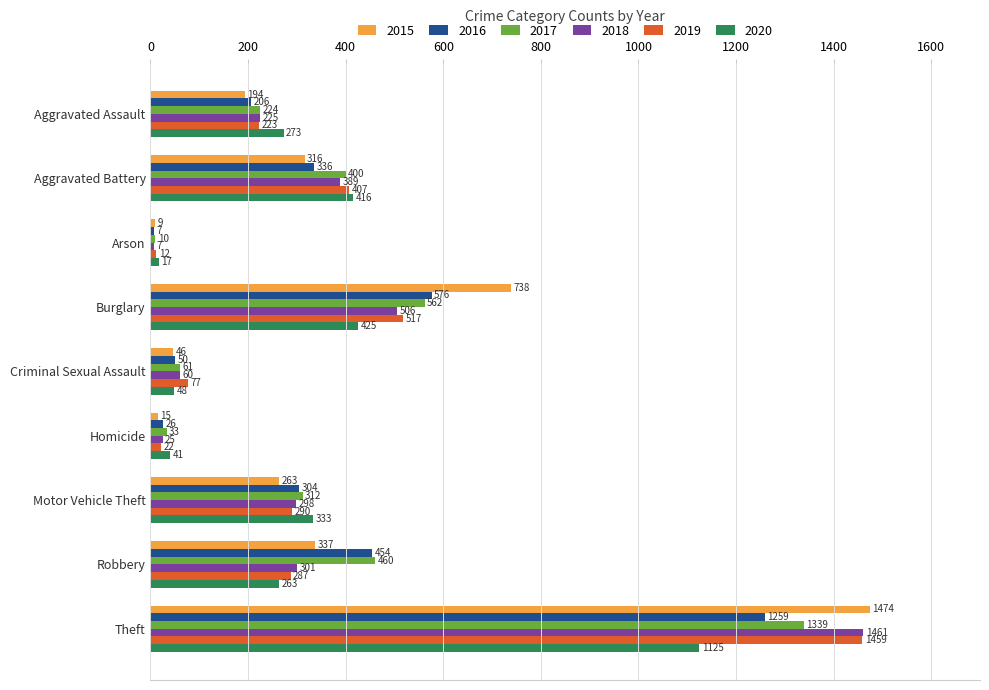

Which series has the largest total across all categories?

2017